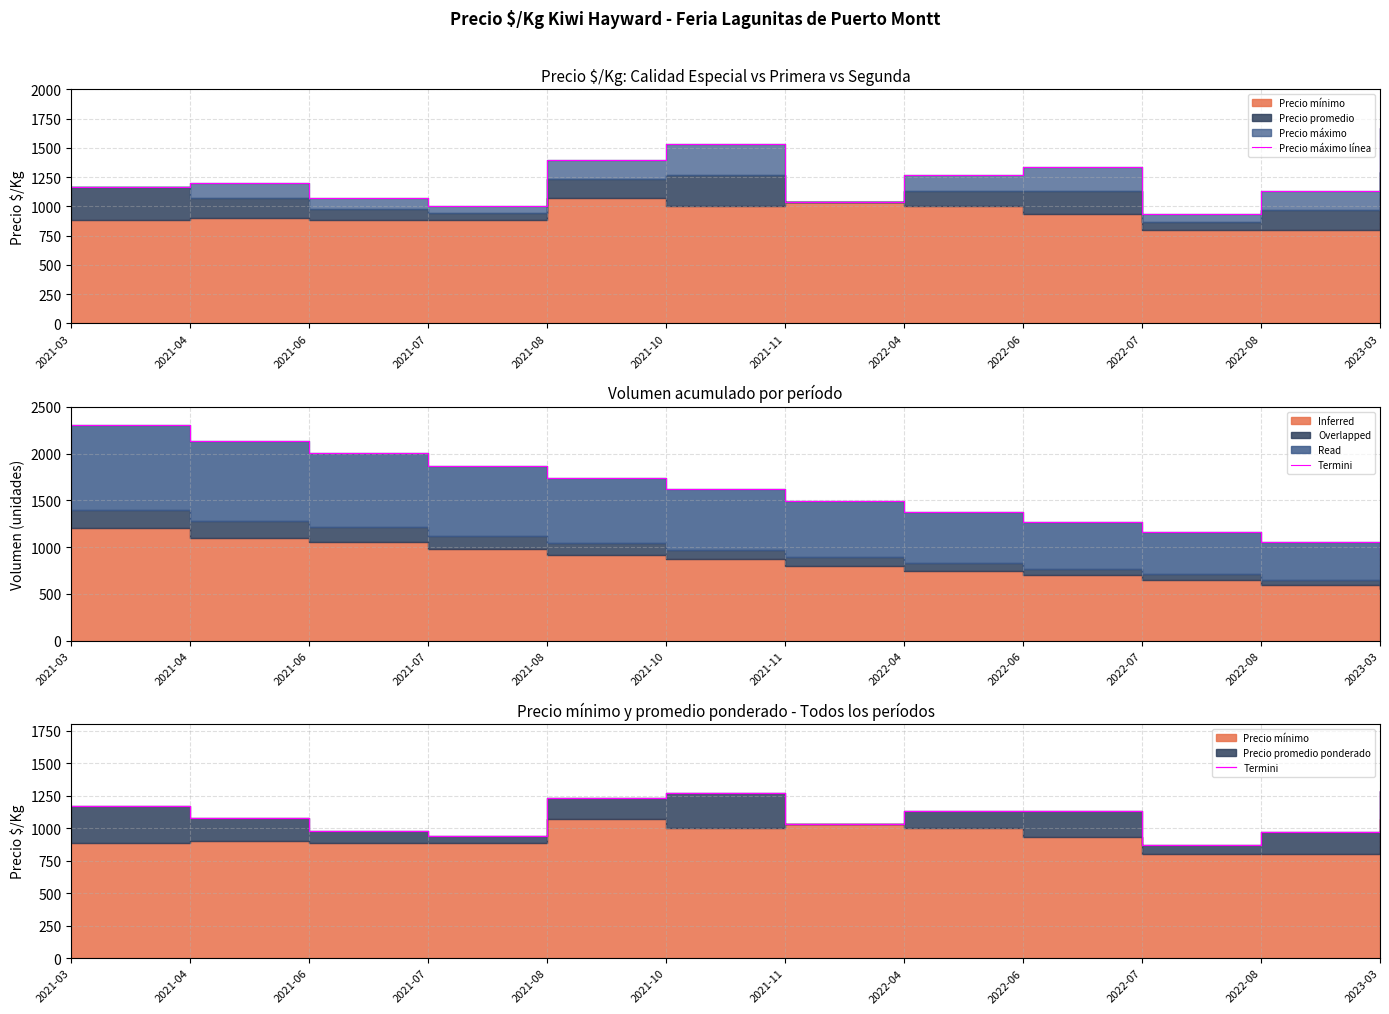

True or false: Termini and Precio máximo línea cross at least once.

False